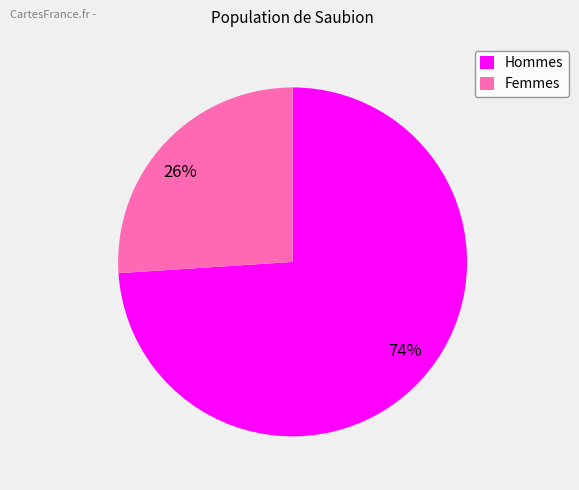

To the nearest percent, what is the average slice percentage?

50%